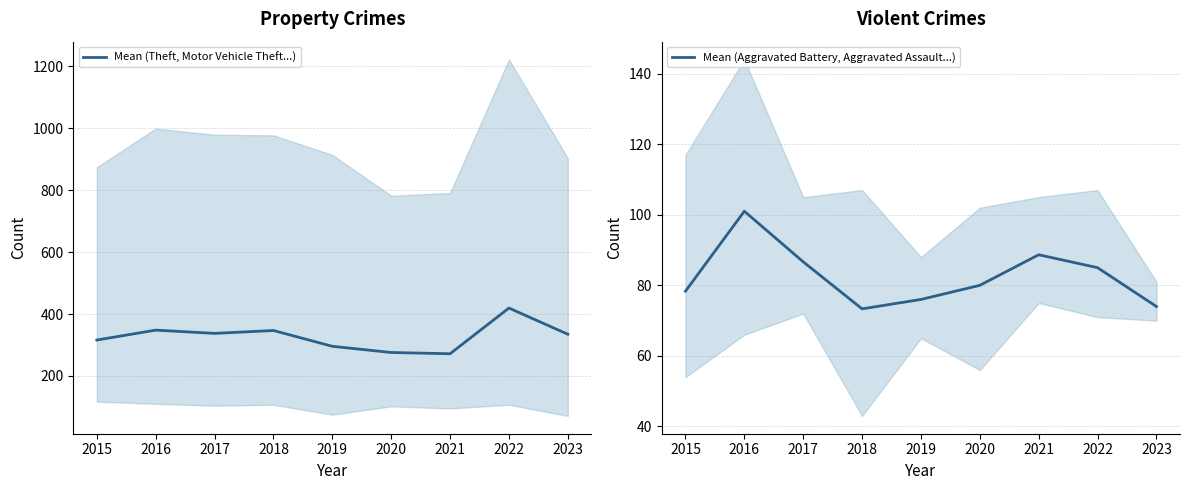

At which label does Mean (Aggravated Battery, Aggravated Assault...) first exceed 80?

2016